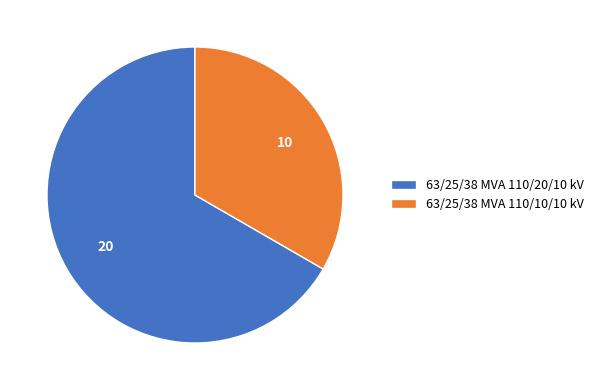

Is it true that 63/25/38 MVA 110/10/10 kV is 47% of the pie?

False